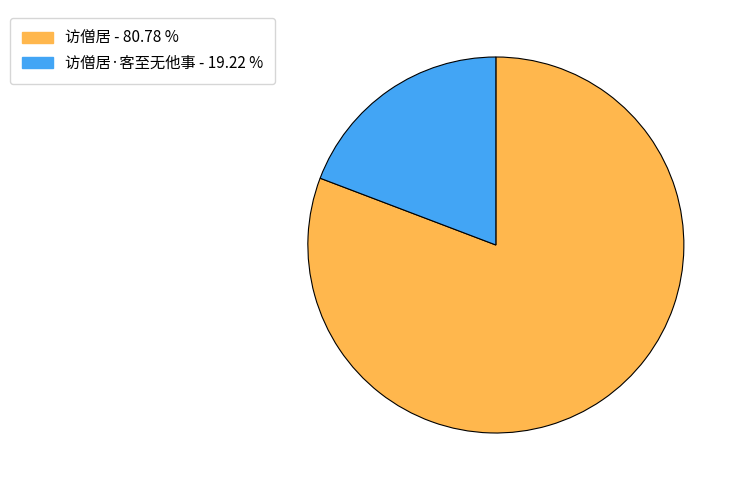

Is there any slice that represents more than half of the pie?

Yes